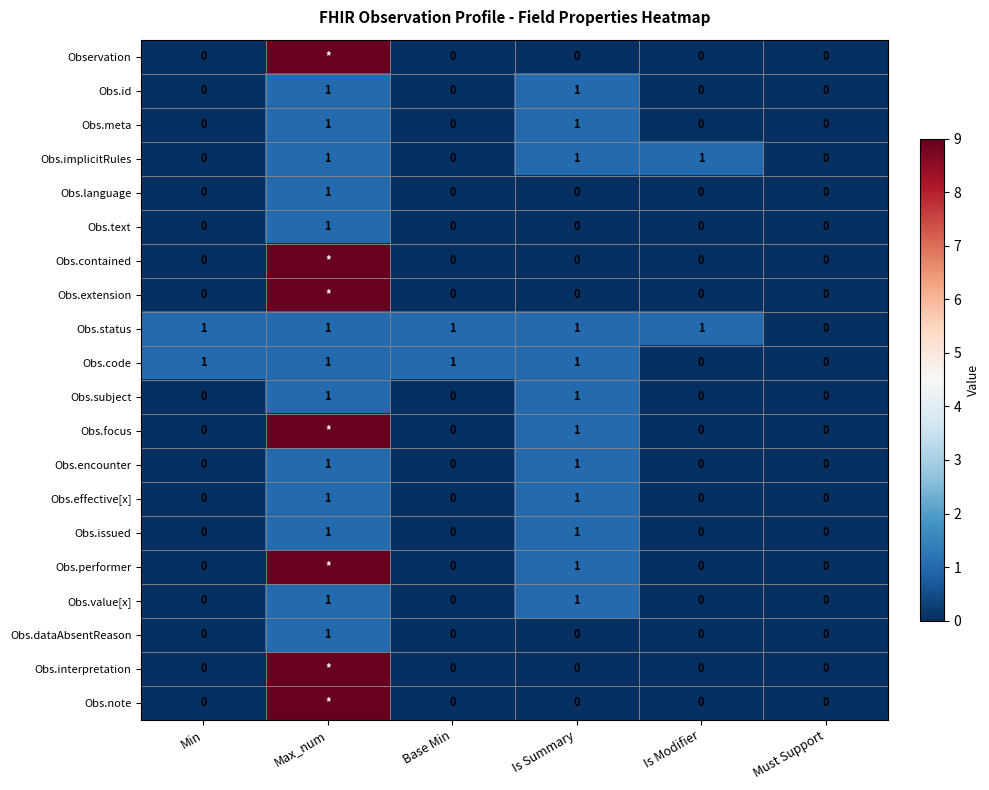

Is it true that Obs.subject equals 0 at Must Support?

True